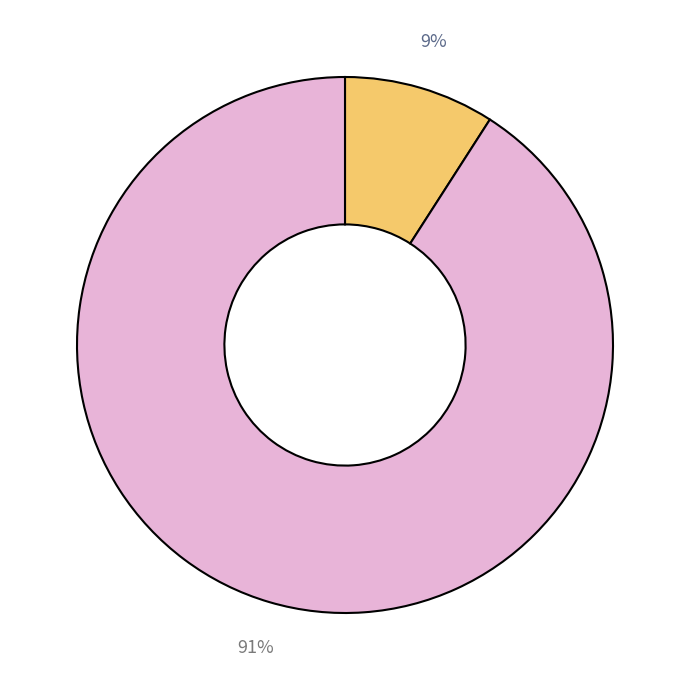

Is there a majority slice in this chart?

Yes